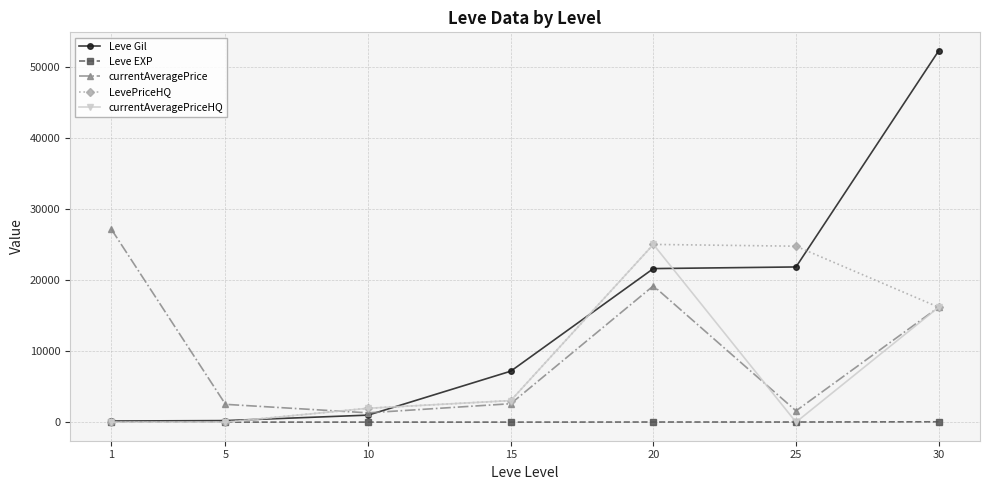

The value of Leve Gil at 30 is 81416.3. True or false?

False